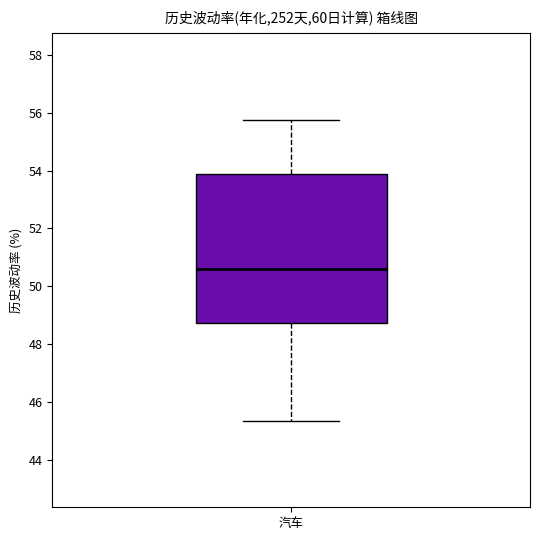

Transcribe this box plot: give where the median line is, the range the box spans, and where the two whiskers end, as read against the y-axis. The values are not printed on the chart, so give them approximately, as read against the axis.

median 50.6, box 48.8 to 53.8, whiskers 45.4 to 55.8